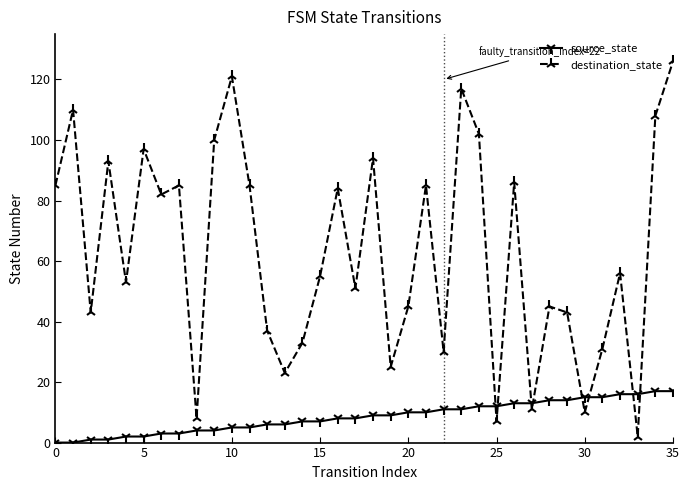

Which series ends up on top after the final intersection of destination_state and source_state?

destination_state